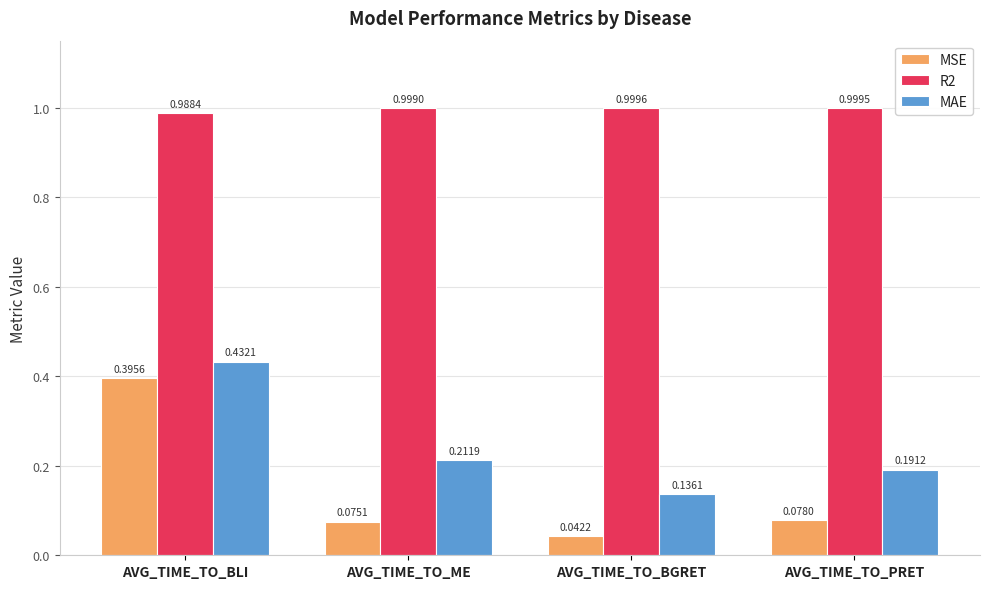

Which series has the largest total across all categories?

R2